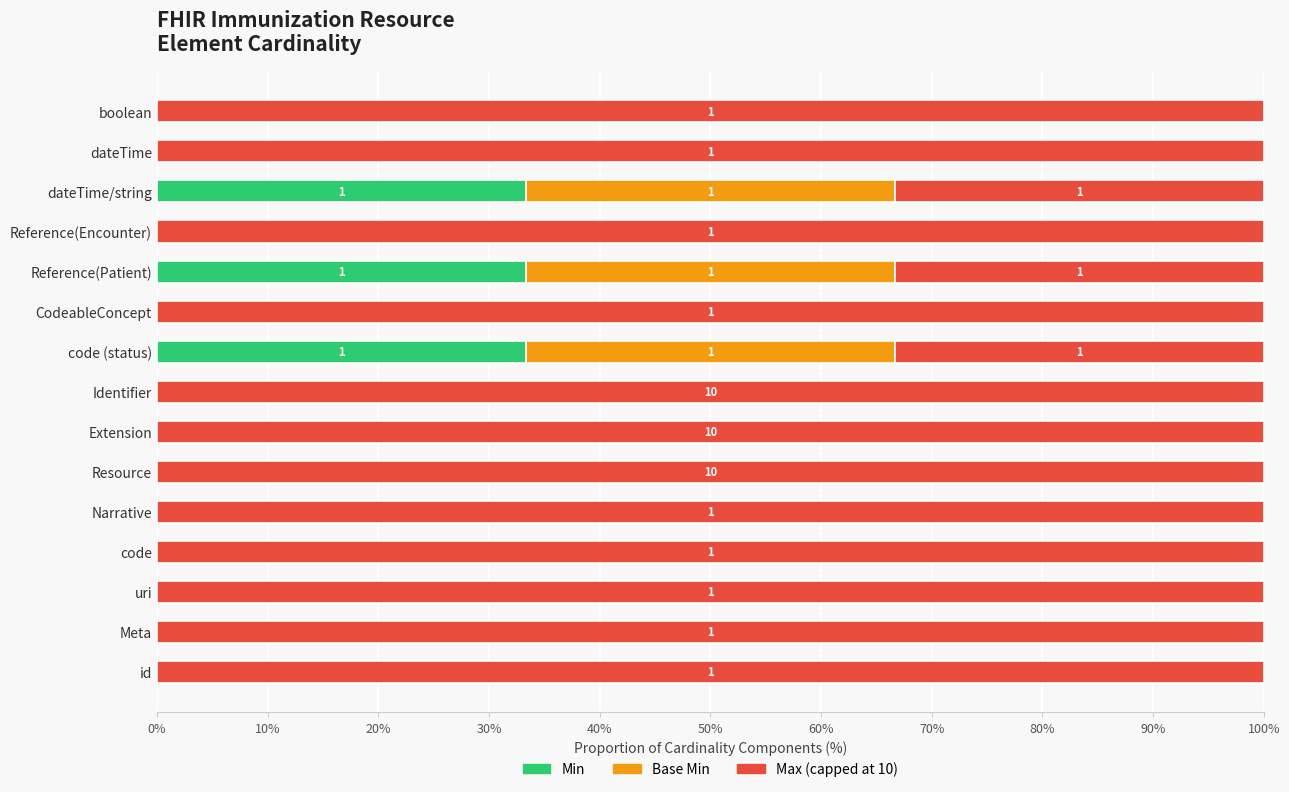

What is the total value across all series at Narrative?

100.0